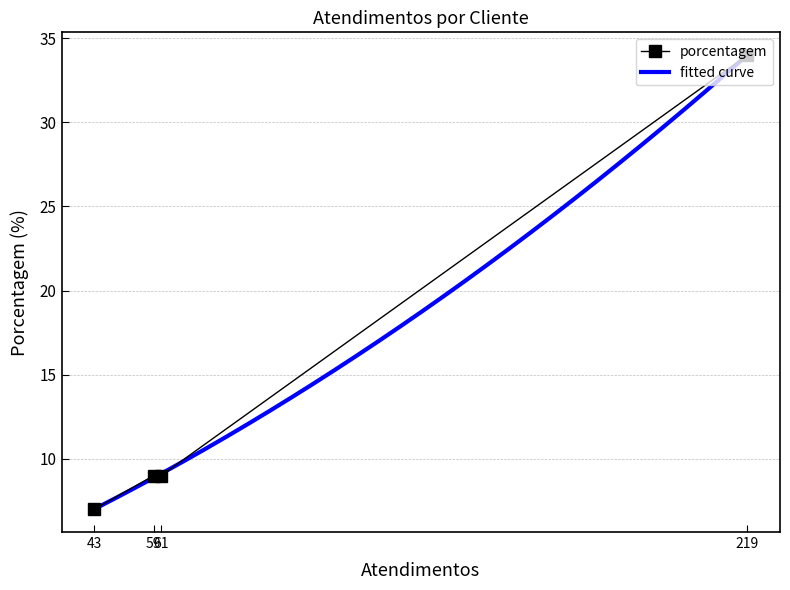

What is the greatest value displayed?

34